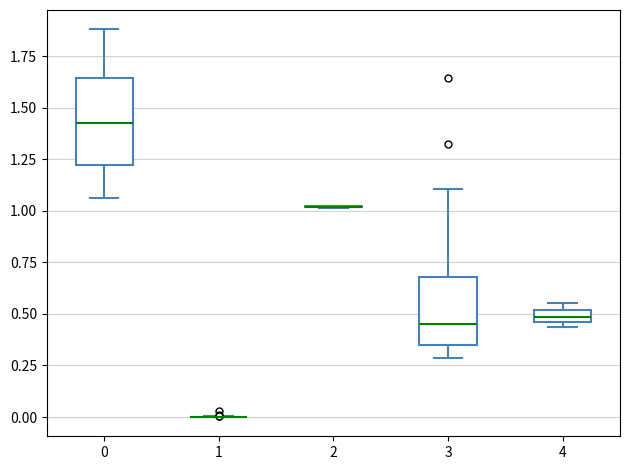

Where is the upper edge of the box at x = 4 on the y-axis? The values are not printed on the chart, so give them approximately, as read against the axis.

0.50